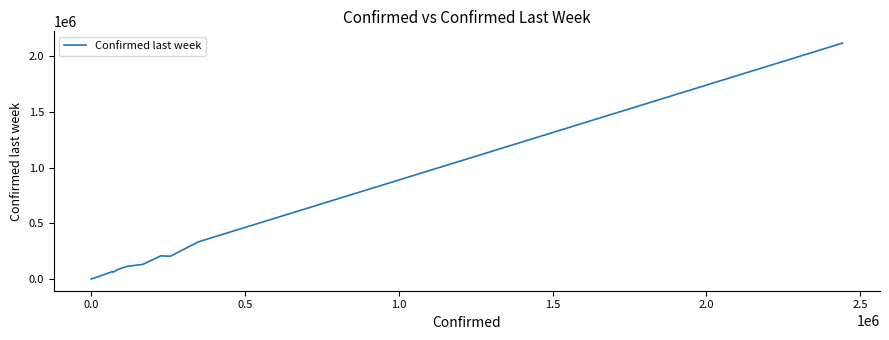

What is the greatest value displayed?

2118646